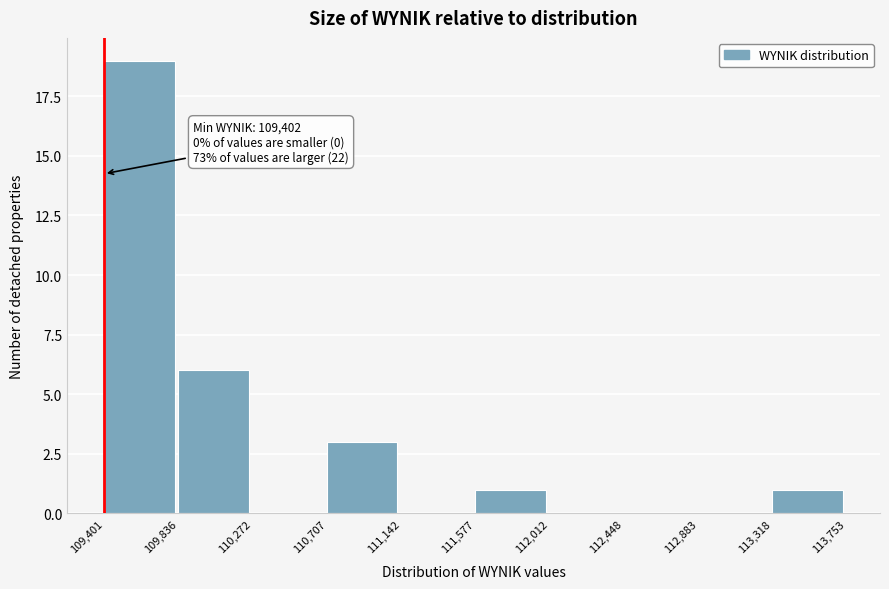

Over which range of the x-axis is the bar tallest?

109,401 to 109,836